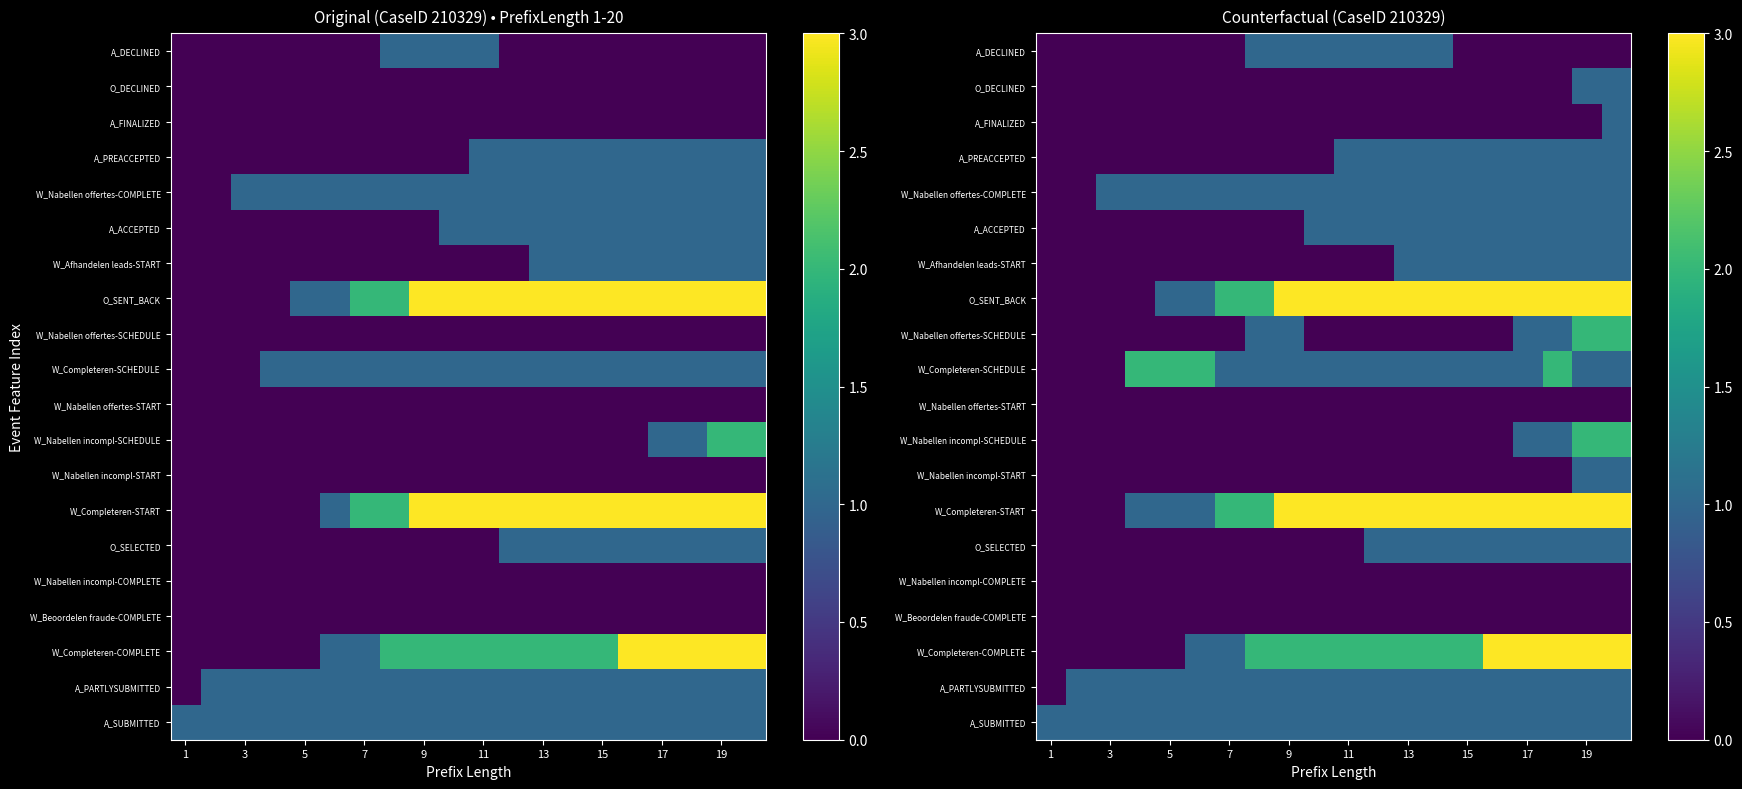

How many A_PREACCEPTED values are between 0 and 1?

20